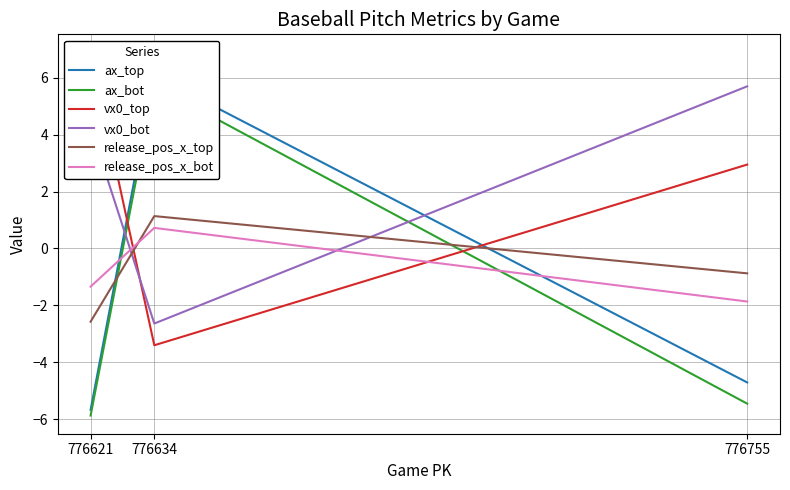

Which series has the largest total across all categories?

vx0_bot